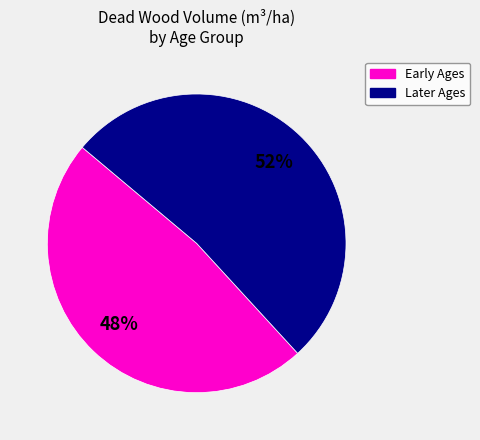

How many slices are in this pie chart?

2